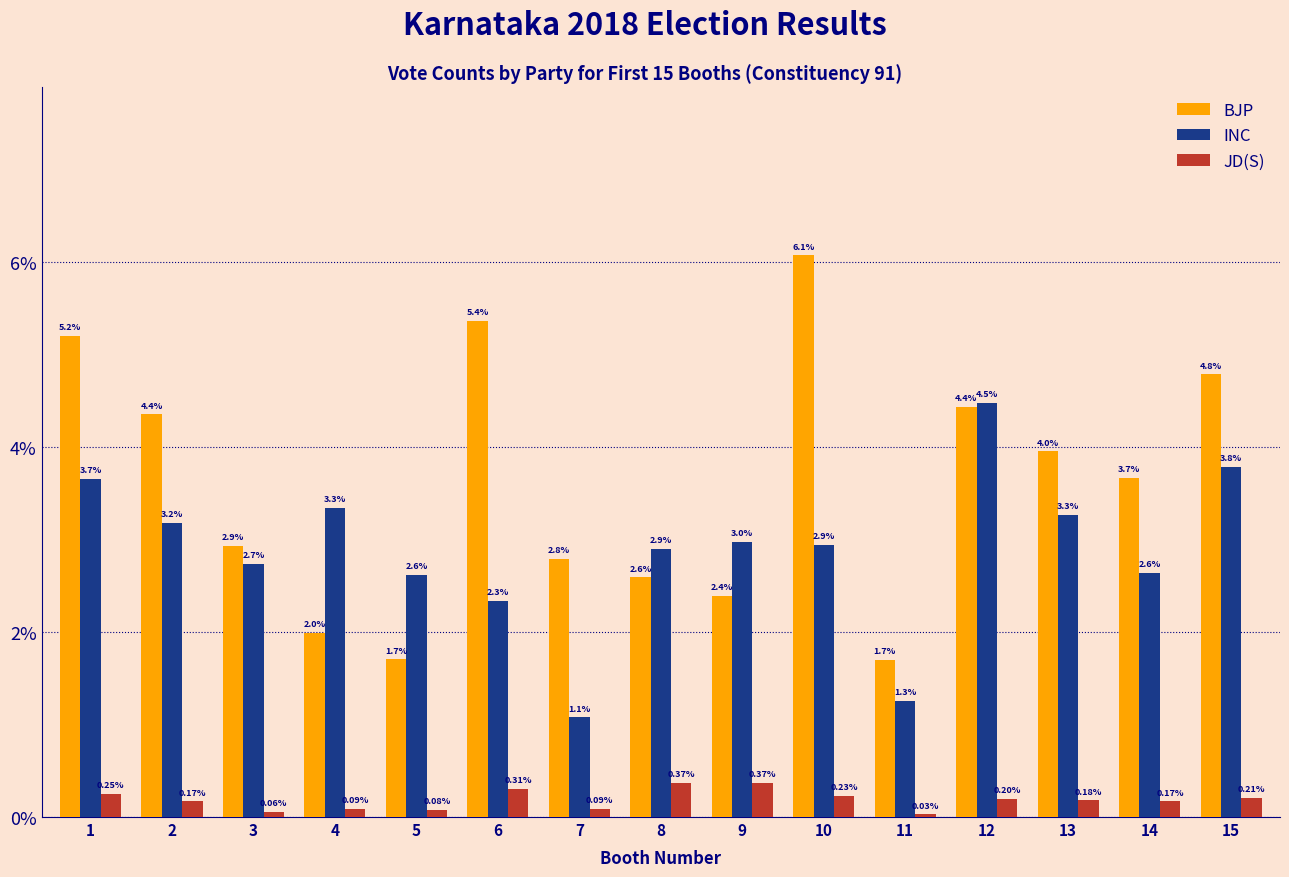

At which category is the sum across all series the highest?

10